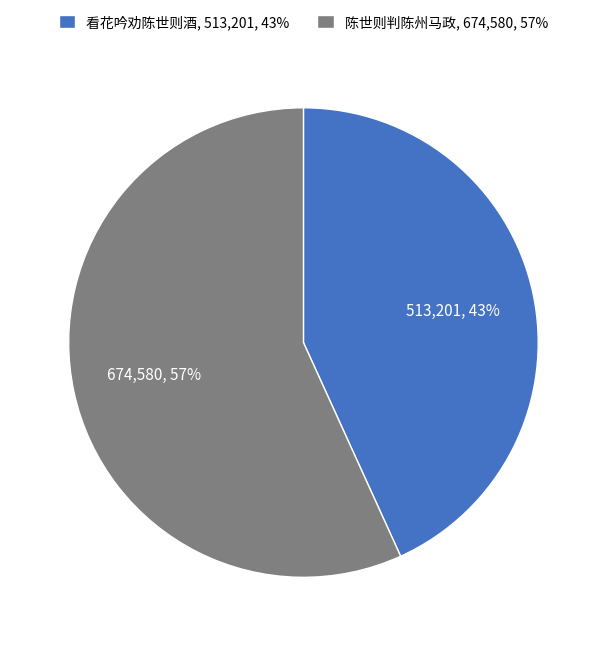

To the nearest percent, what is the combined percentage of 看花吟劝陈世则酒 and 陈世则判陈州马政?

100%